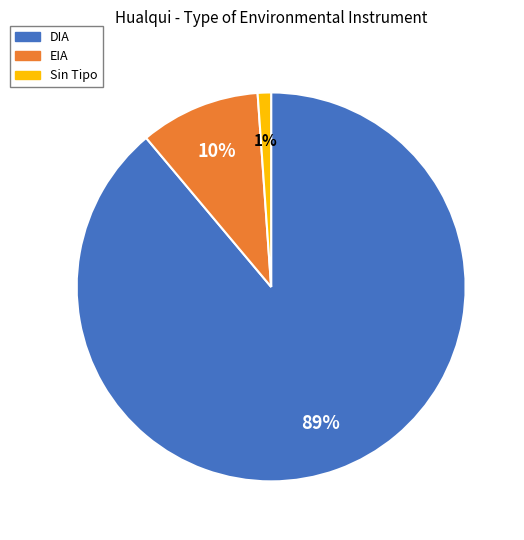

To the nearest percent, what is the difference between the largest and smallest slice percentages?

88%